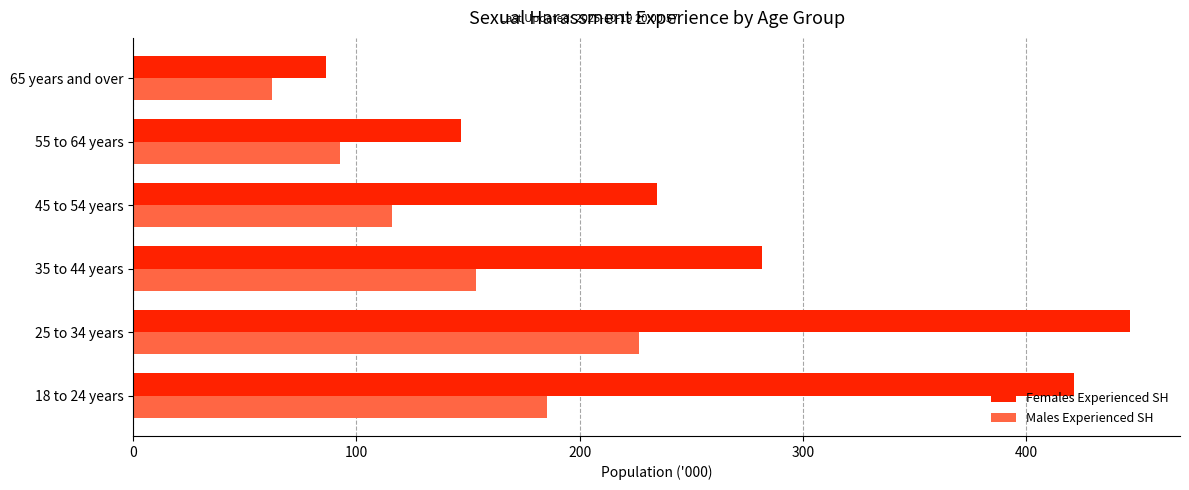

At which category is the sum across all series the highest?

25 to 34 years